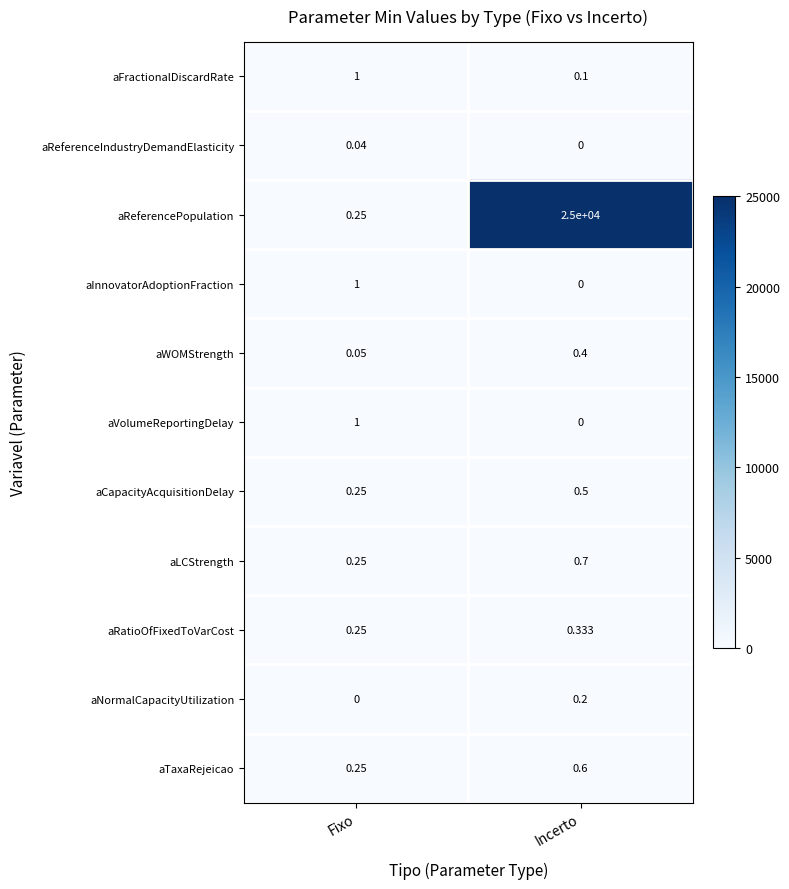

Between Fixo and Incerto, which series saw the biggest shift?

aReferencePopulation